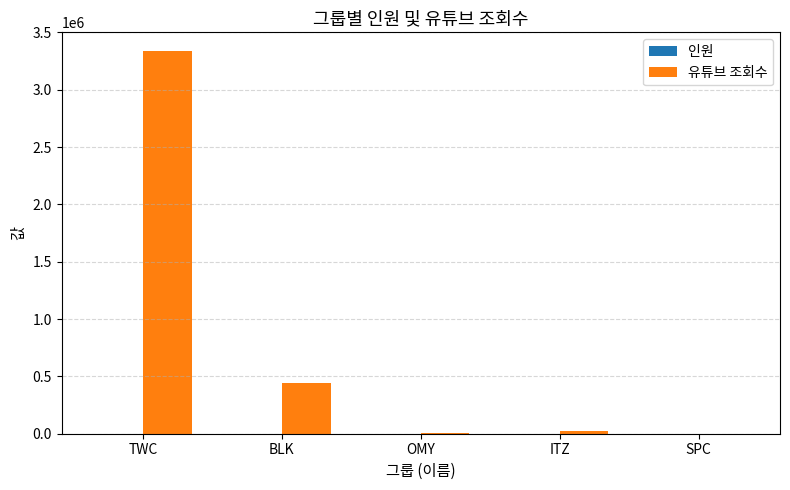

Which series changed the most between TWC and BLK?

유튜브 조회수